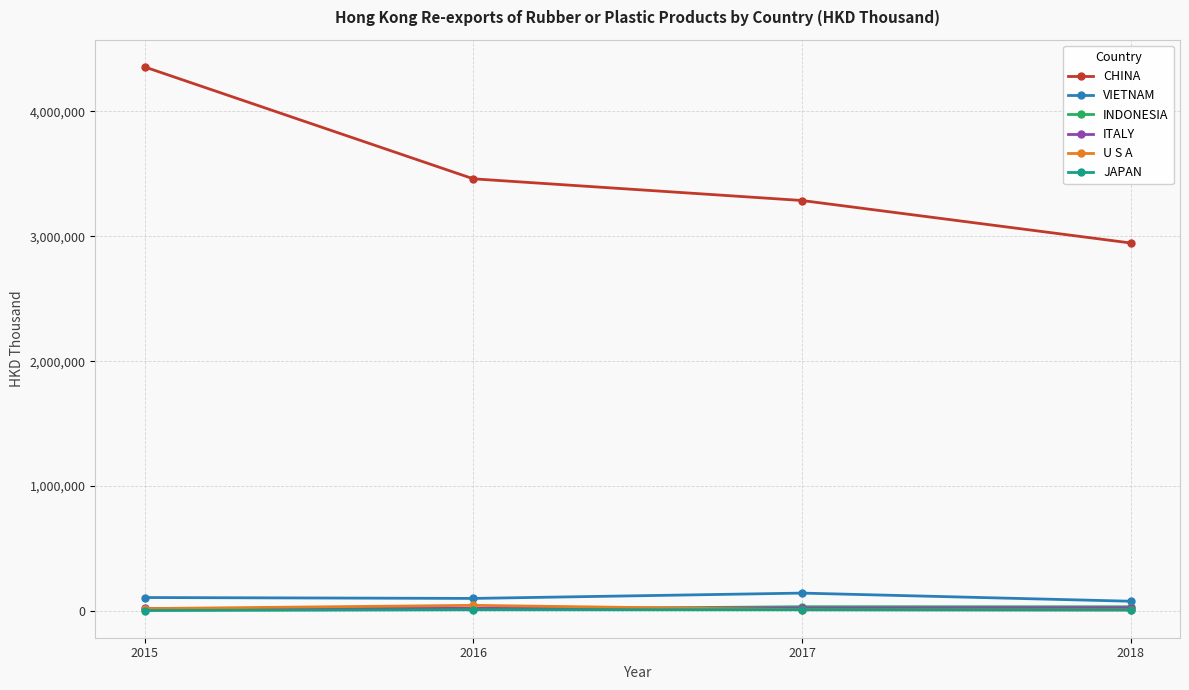

Does the chart display data point markers on the line(s)?

Yes